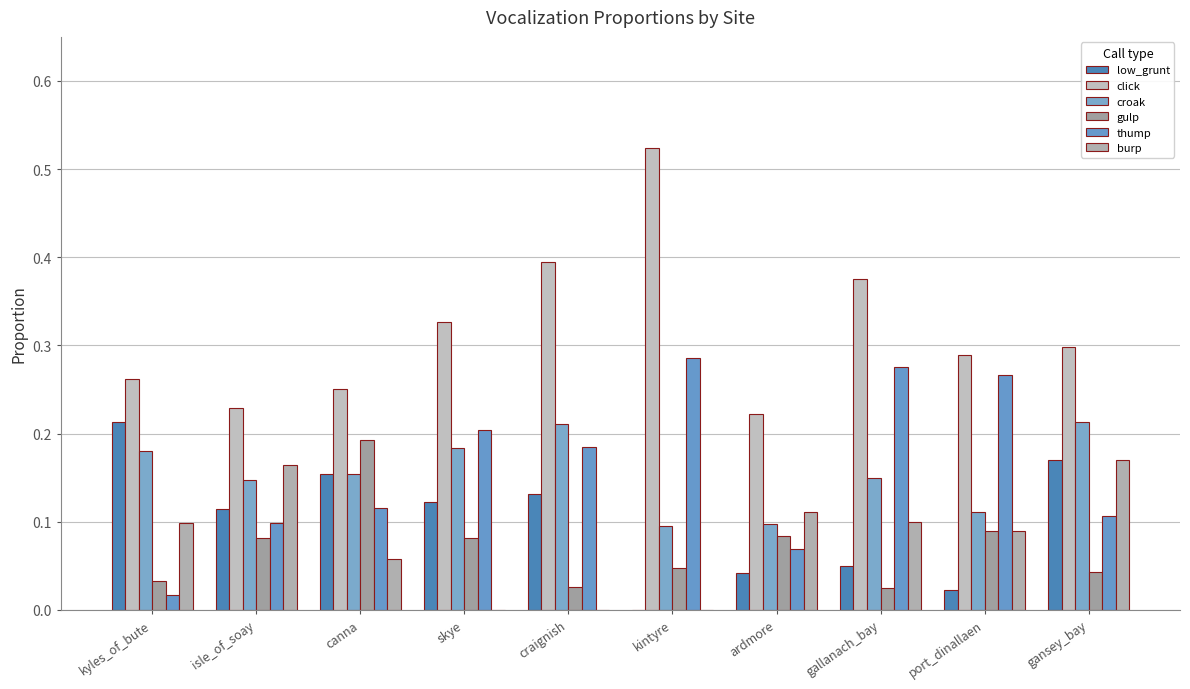

What is the difference between the second highest and second lowest values in the low_grunt series?

0.1